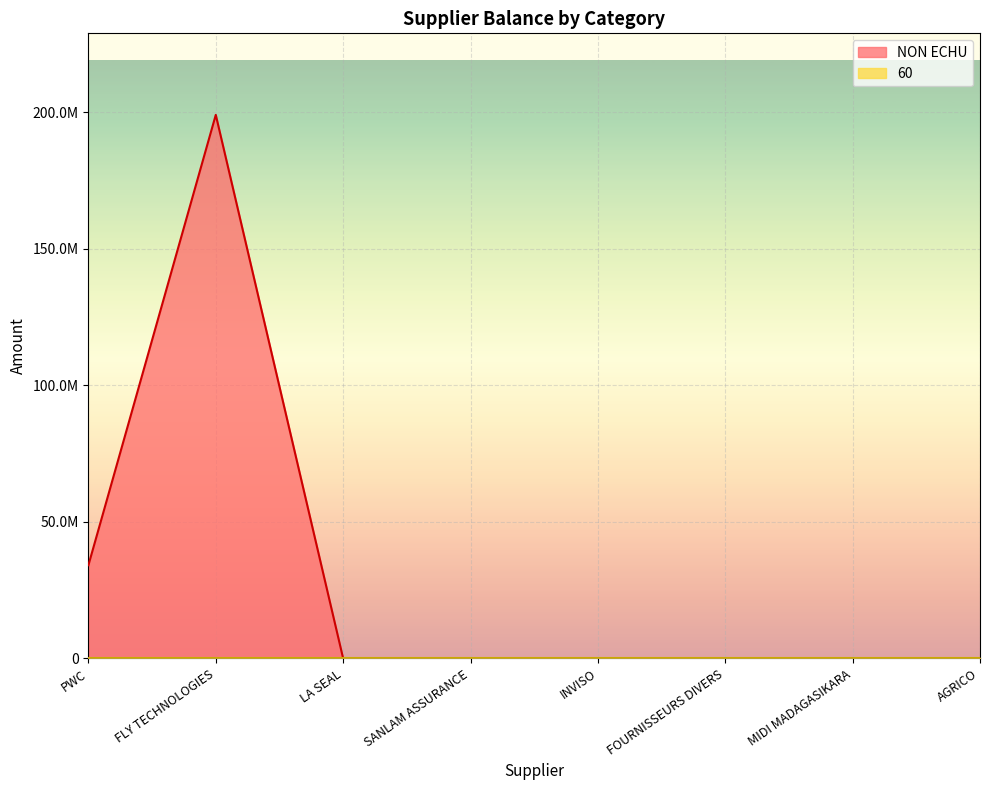

Does the chart display data point markers on the line(s)?

No